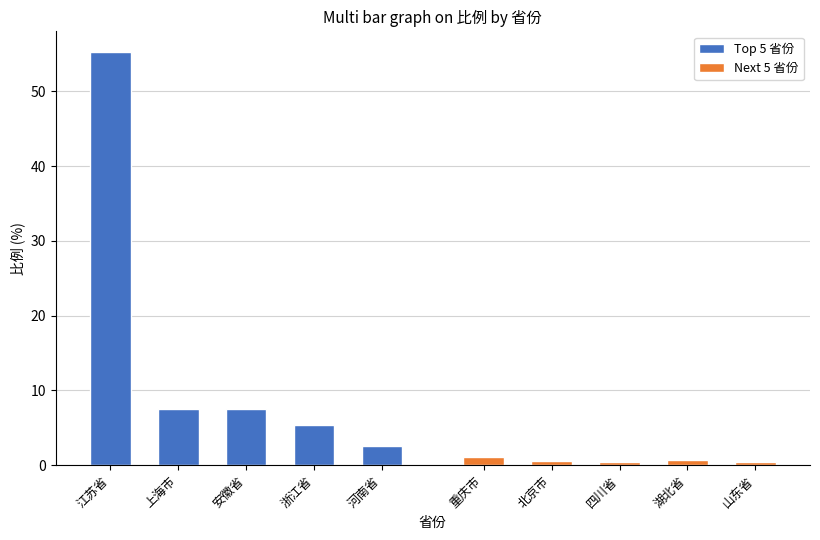

What is the minimum value for Top 5 省份?

2.6